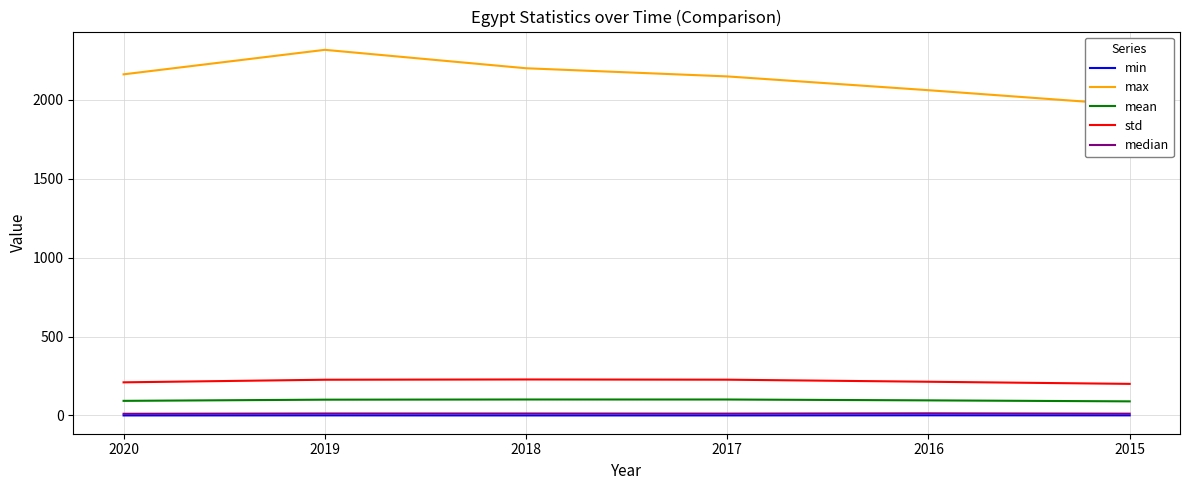

Which series has the largest range (max minus min)?

max